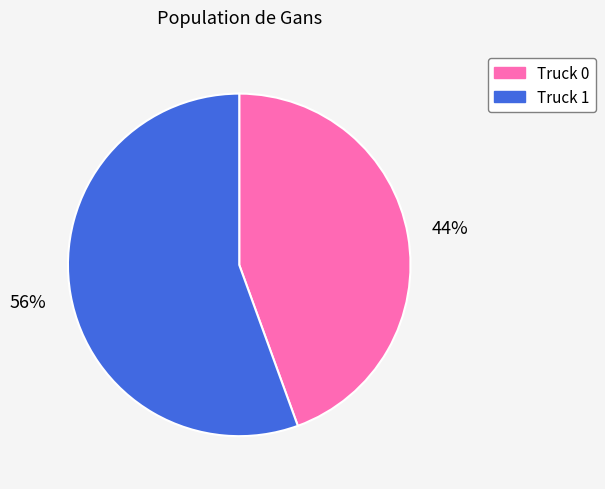

Does Truck 0 represent more than half of the total?

No